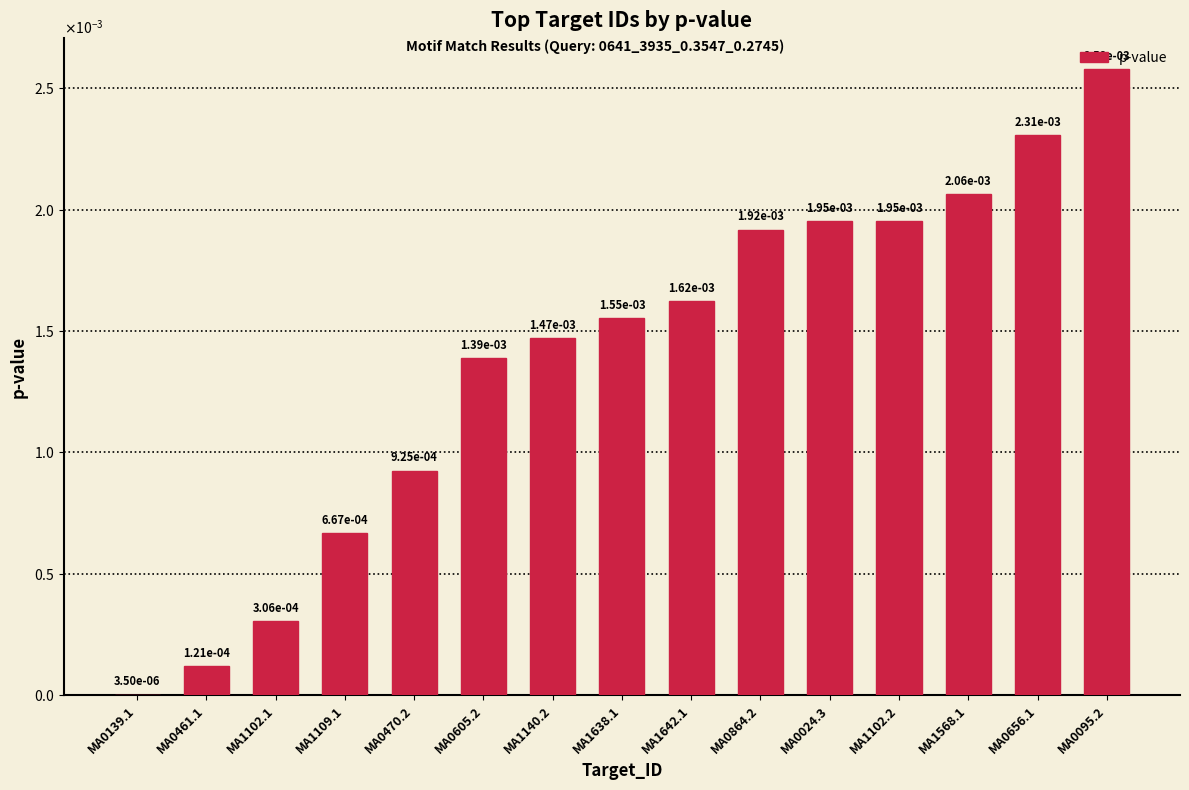

List the labels in order of value, largest first.

MA0095.2, MA0656.1, MA1568.1, MA0024.3, MA1102.2, MA0864.2, MA1642.1, MA1638.1, MA1140.2, MA0605.2, MA0470.2, MA1109.1, MA1102.1, MA0461.1, MA0139.1